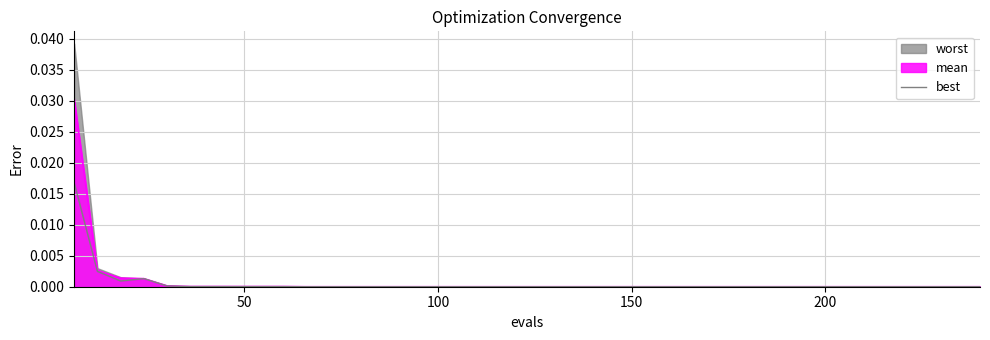

True or false: the data shows 0.0 at 18.

False